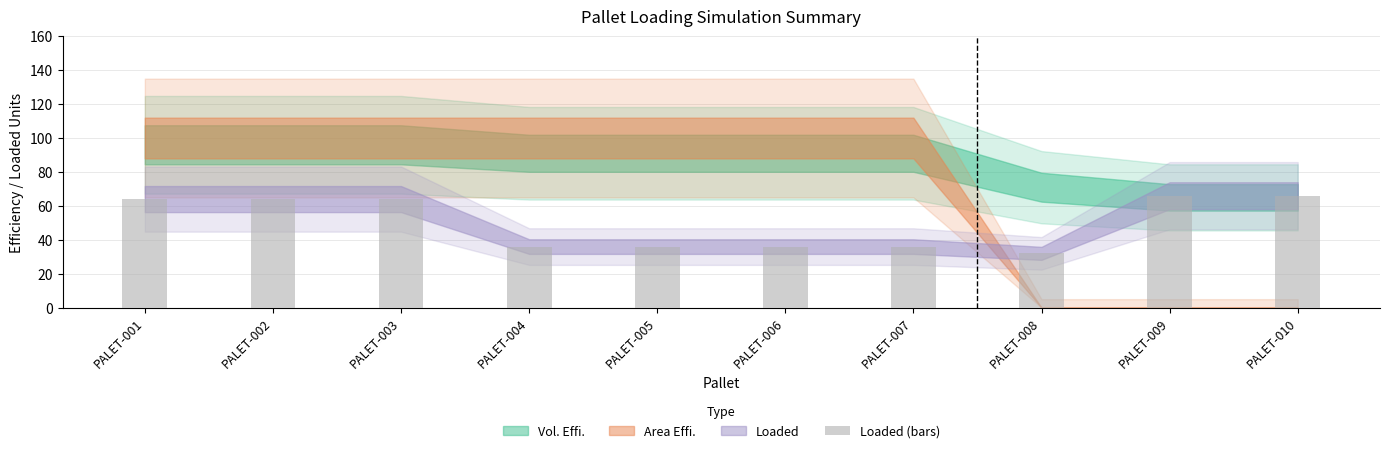

How many series are shown in this chart?

1